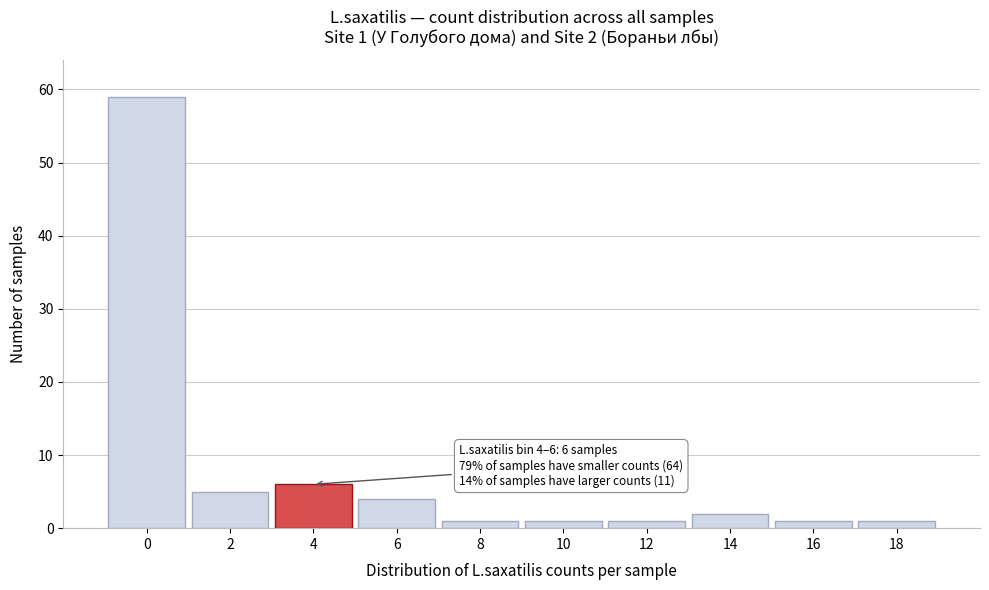

Reading left to right, list all the values displayed in this chart.

59	5	6	4	1	1	1	2	1	1